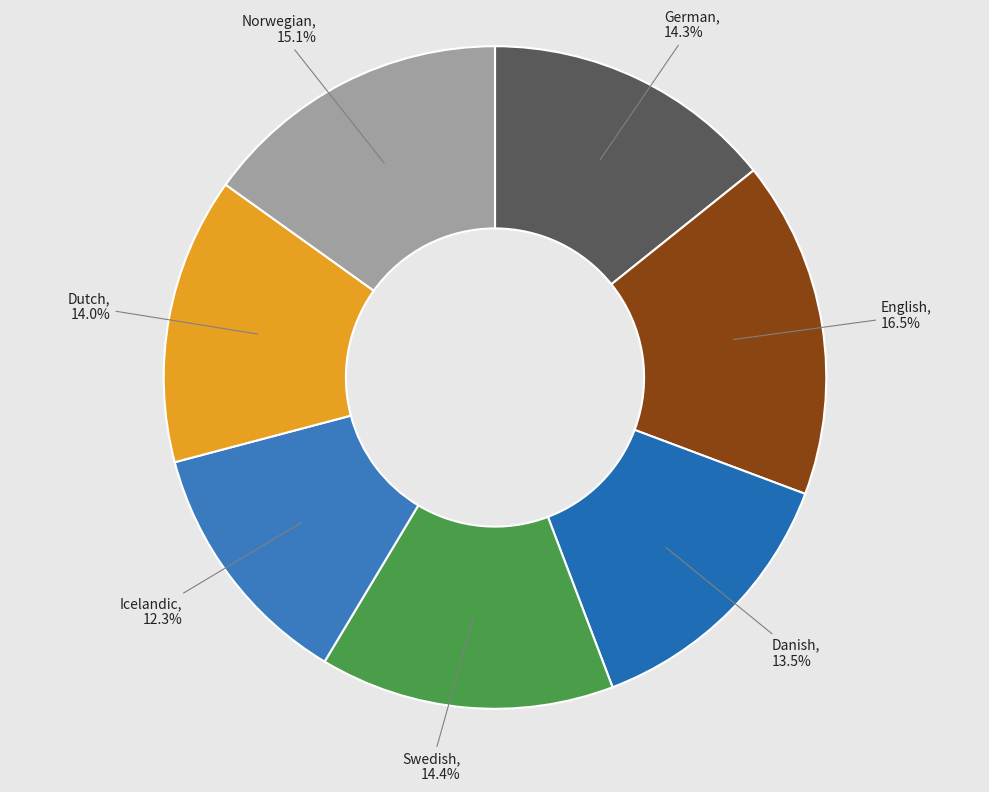

Which slice is the smallest?

Icelandic